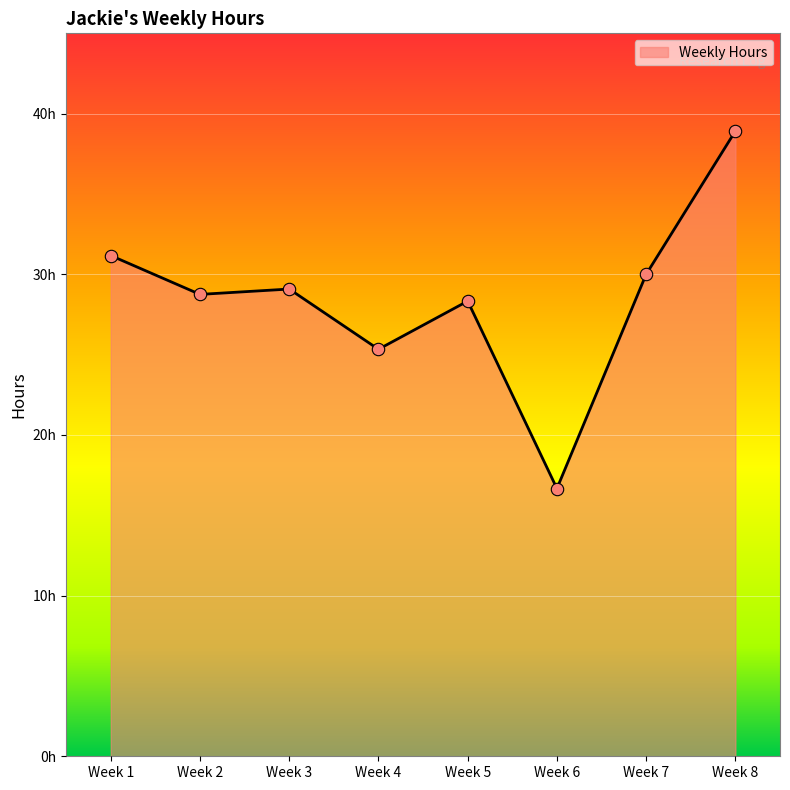

Between Week 3 and Week 4, which is larger?

Week 3